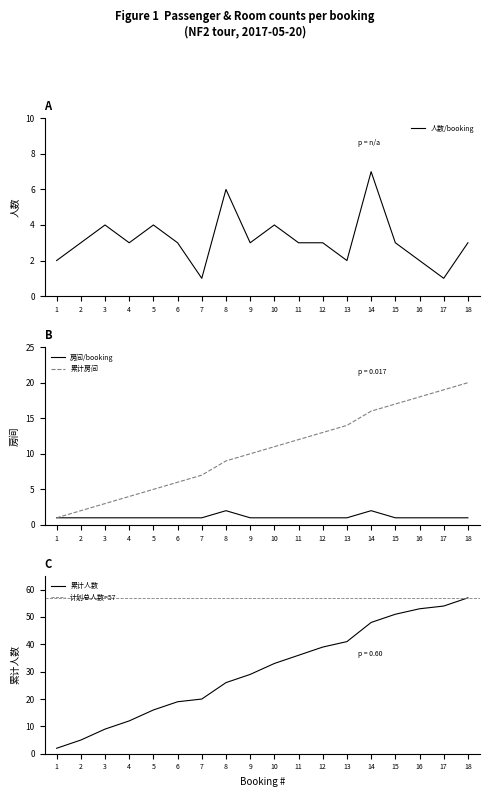

Which series has the largest total across all categories?

人数 (pax)